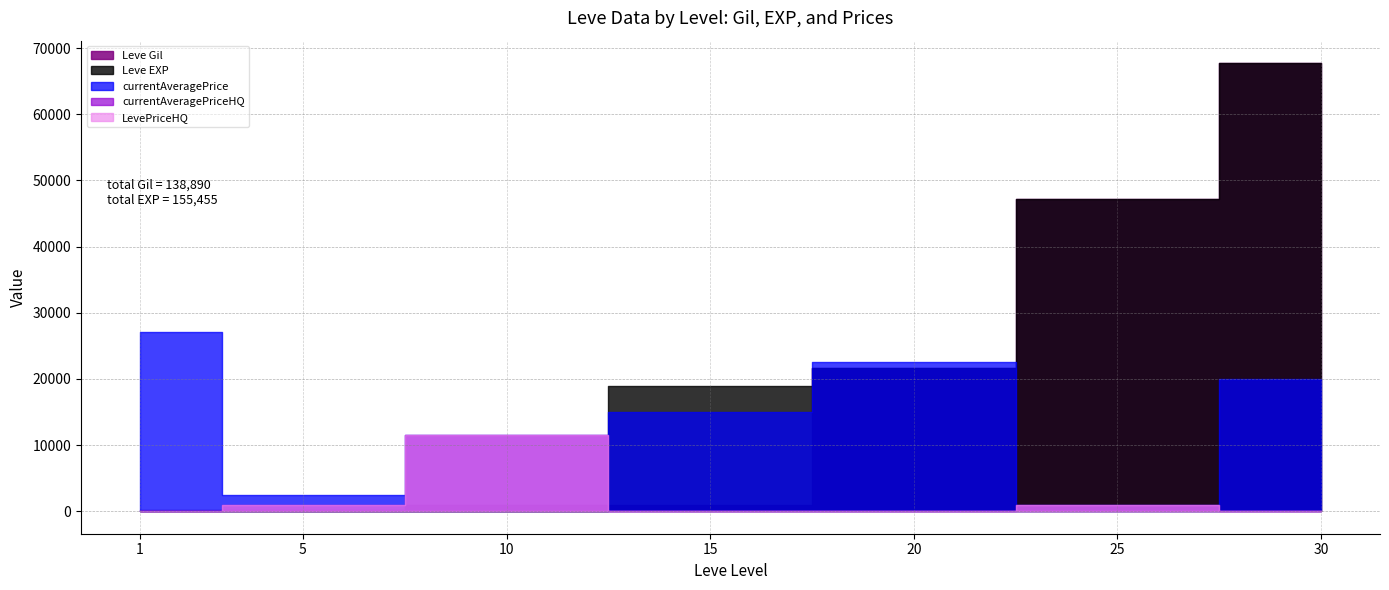

What is the difference between the Leve Gil values at 5 and 30?

67510